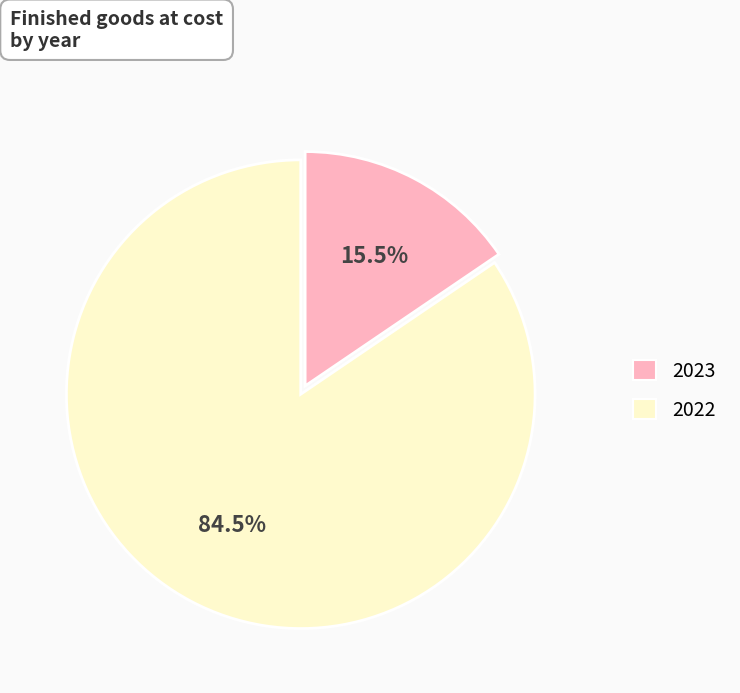

Rank the categories by value from highest to lowest.

2022, 2023